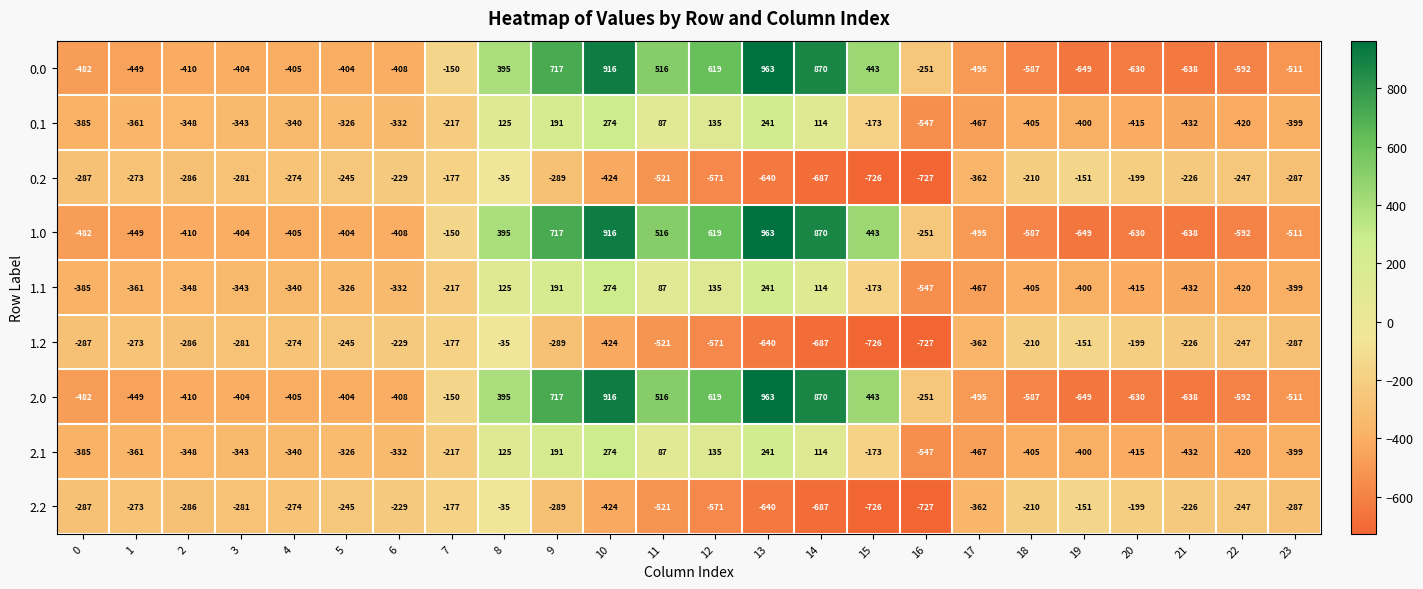

Count the number of categories in the chart.

24